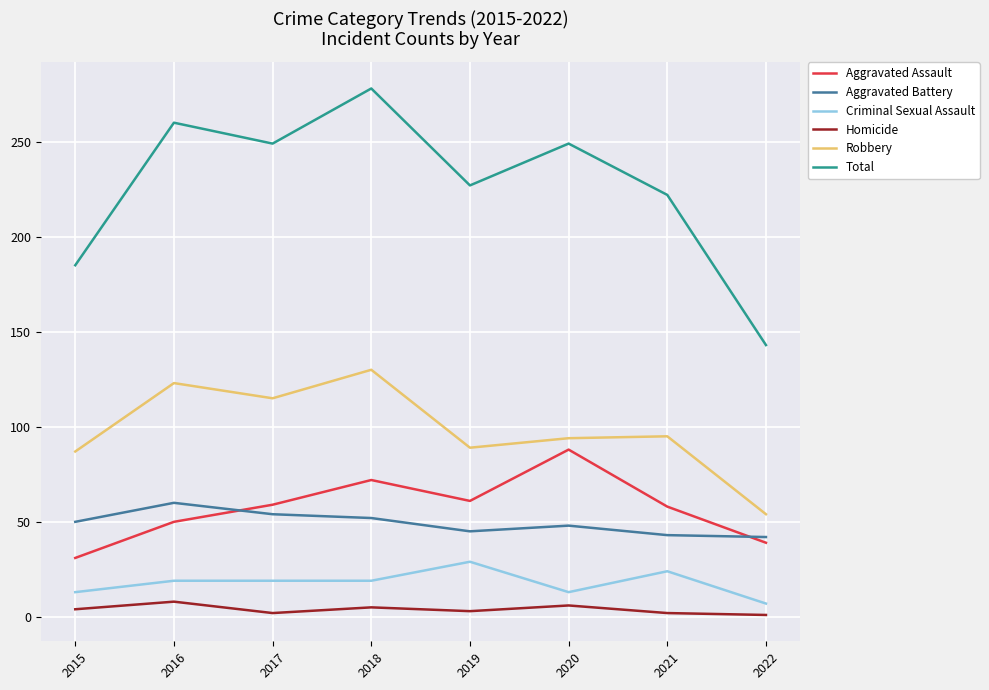

Is the value of Homicide at 2022 greater than the value of Aggravated Assault at 2021?

No